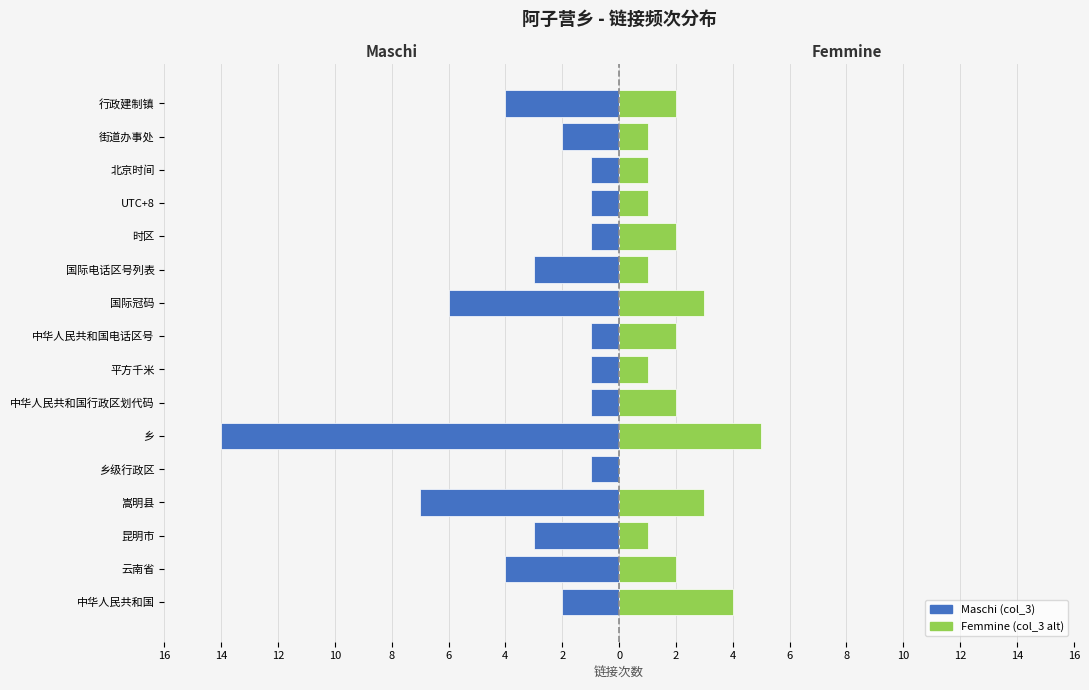

Are the bars grouped side by side (vs. stacked)?

Yes